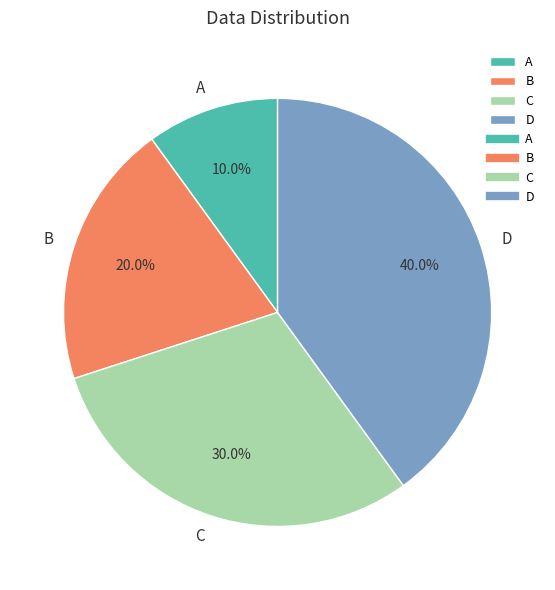

Does C represent more than half of the total?

No